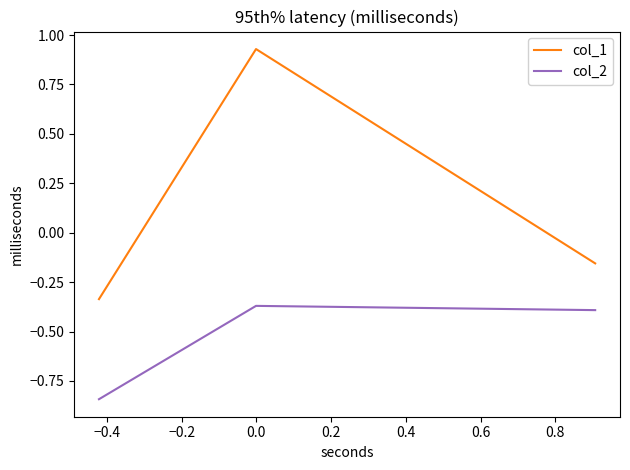

Which series has the largest total across all categories?

col_1